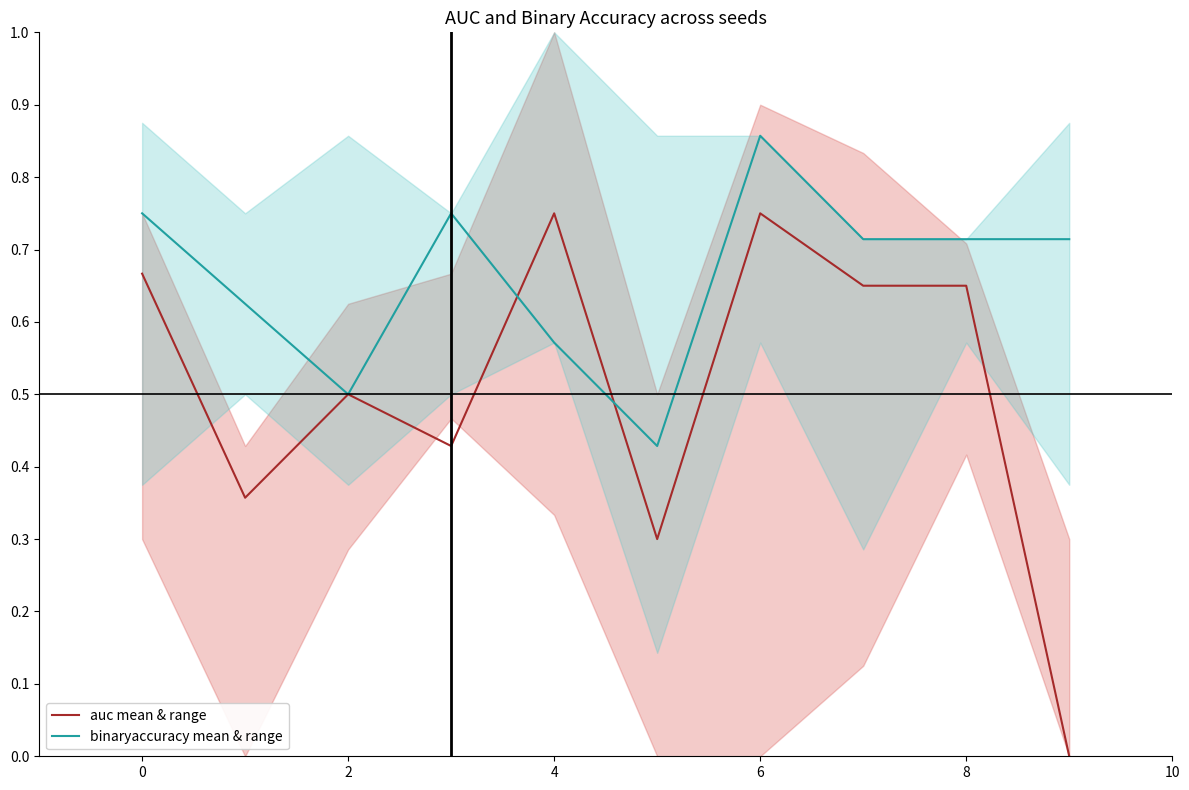

At which label is auc mean & range closest to 0?

9